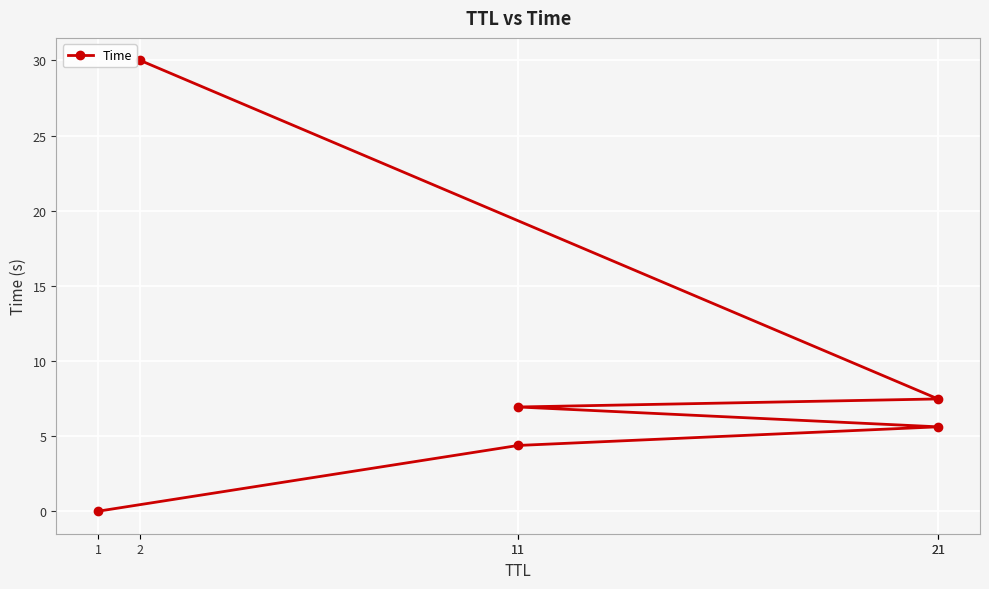

What is the label of the 2nd point from the right?

21